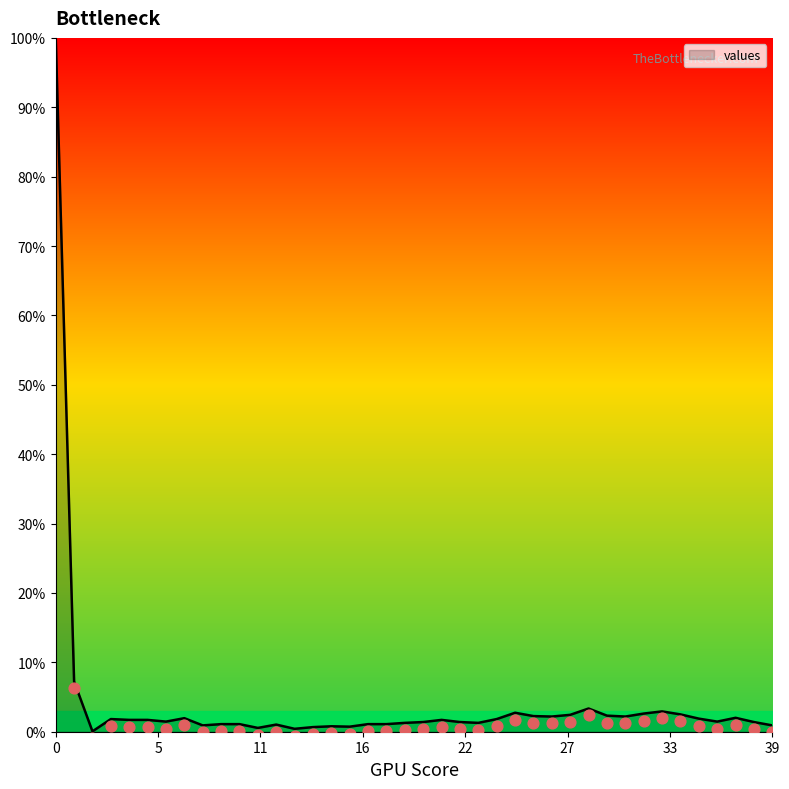

Between 8 and 25, which is larger?

25